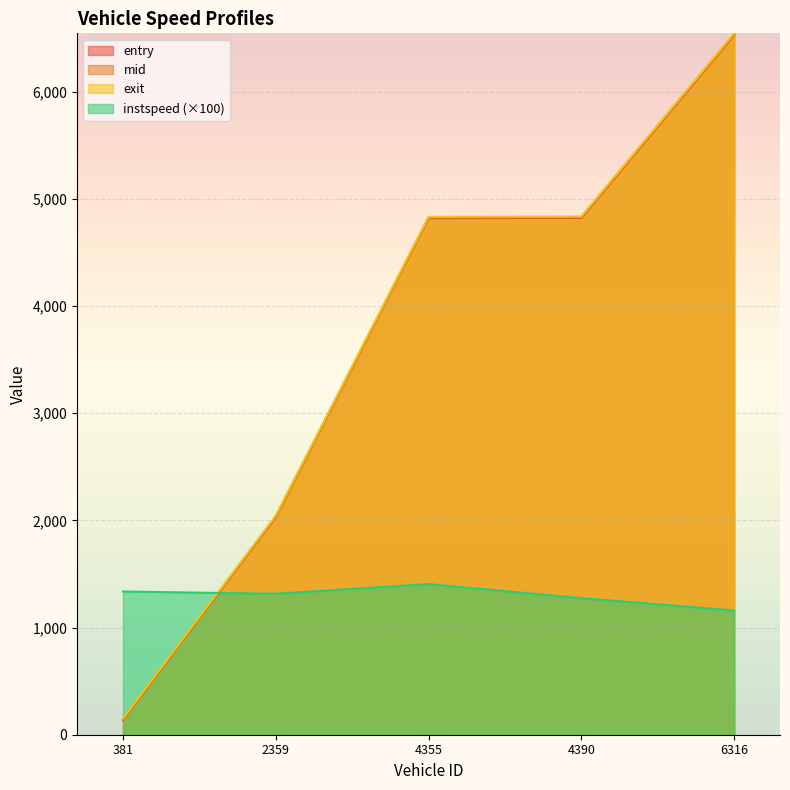

Does the chart display data point markers on the line(s)?

No